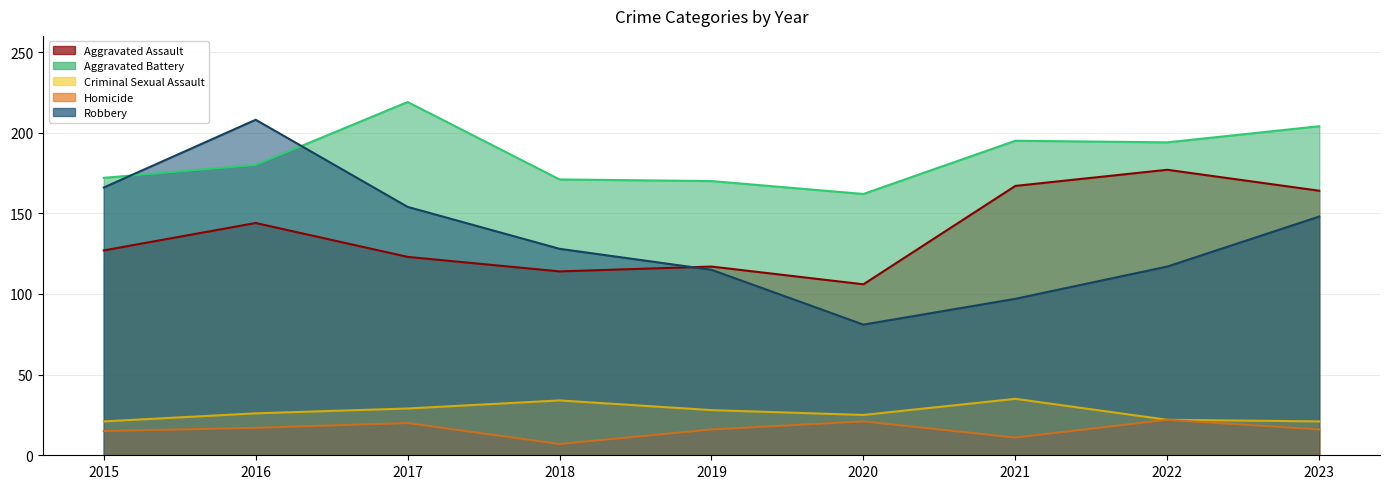

What is the value of the Aggravated Assault point at the 5th from the left?

117